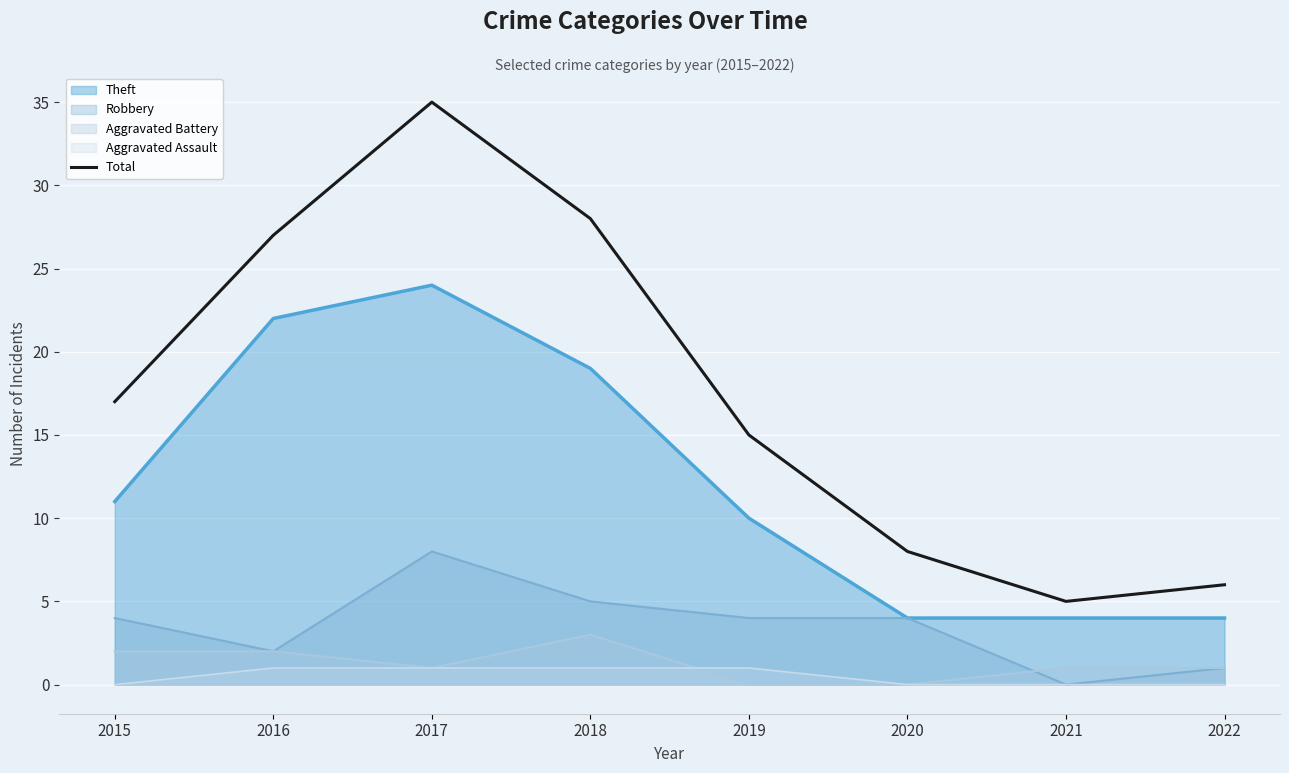

How many lines are shown in the chart?

5